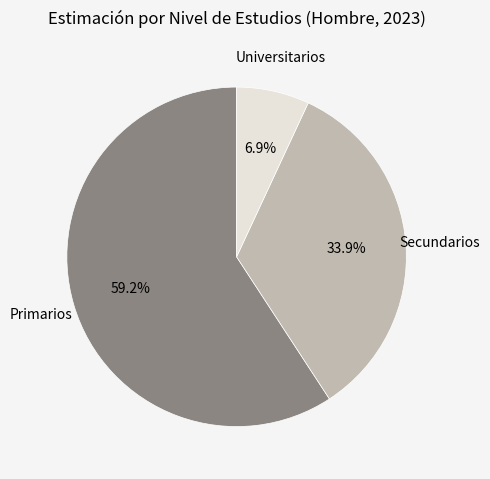

To the nearest percent, what is the difference between the largest and smallest slice percentages?

52%